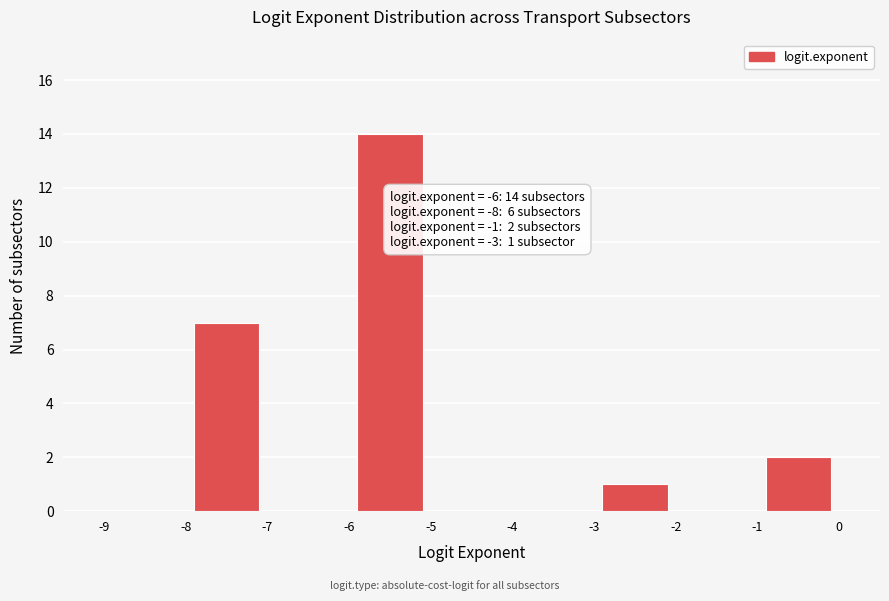

Over which range of the x-axis is the bar tallest?

-6 to -5